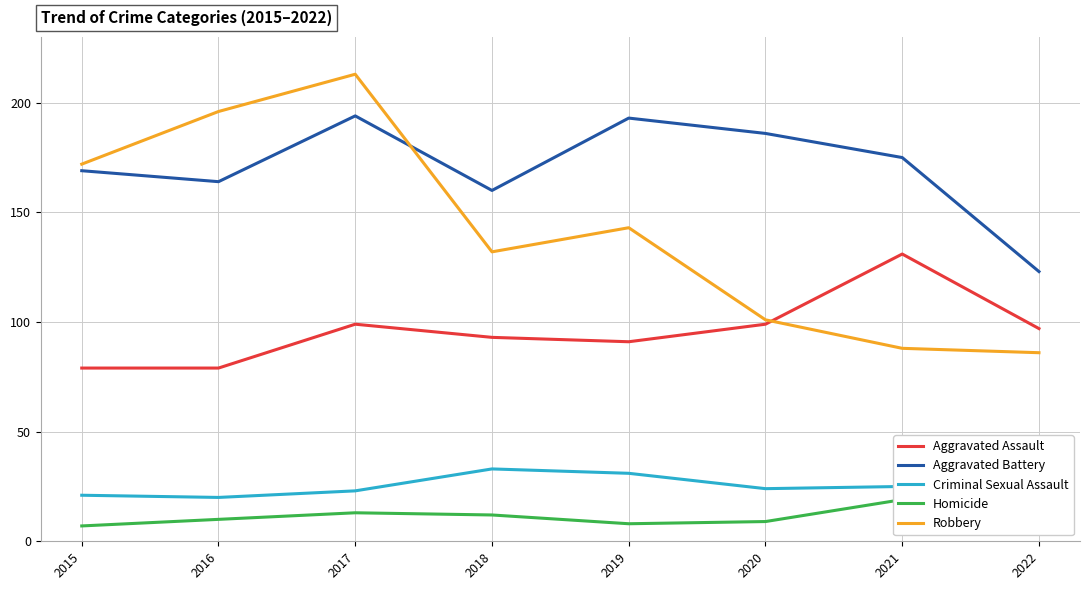

Which category has the lowest value in the Aggravated Assault series?

2015